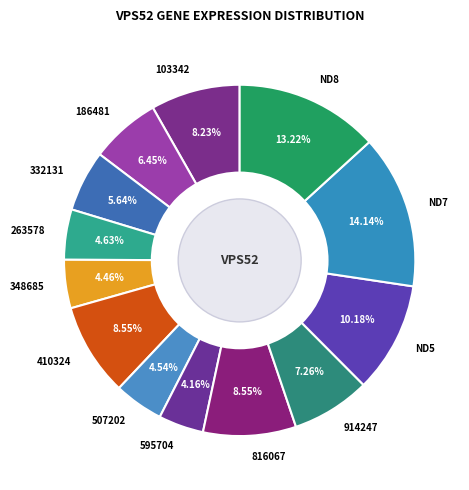

Is 410324 the majority of the pie?

No